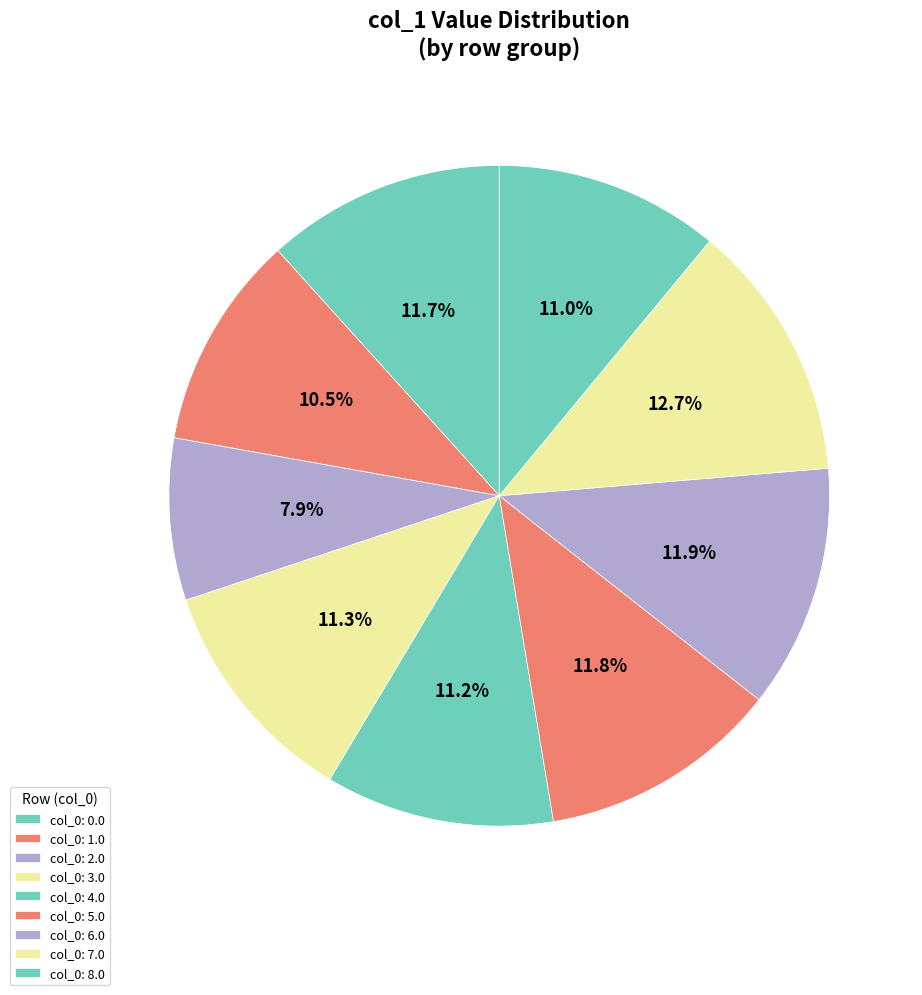

Which category has the smallest portion of the pie?

col_0: 2.0